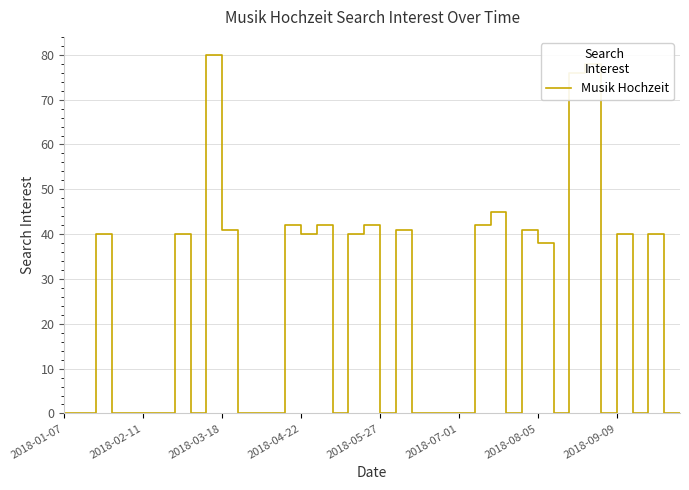

What is the greatest value displayed?

80